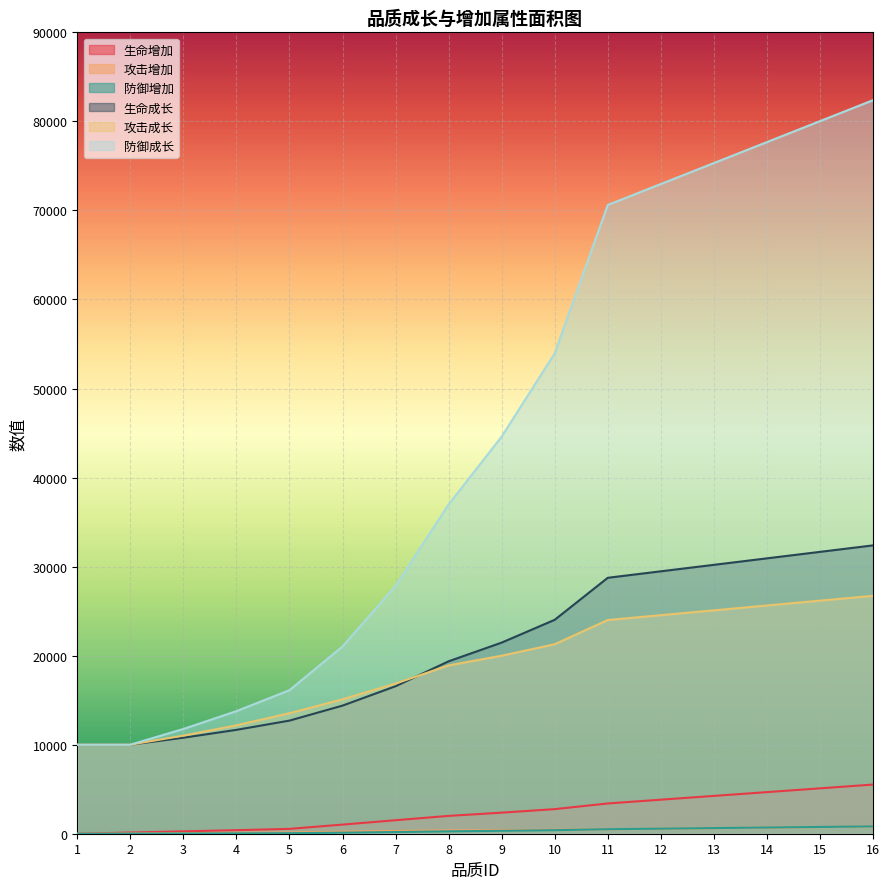

Between 13 and 16, which series saw the biggest shift?

防御成长